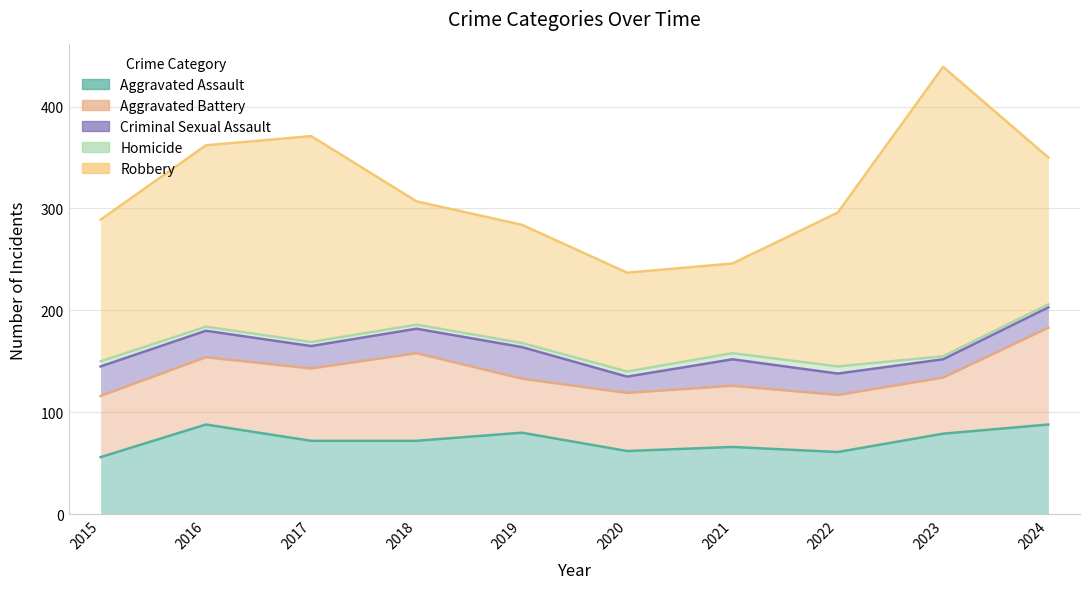

What is the difference between the maximum and minimum values in the Homicide series?

4